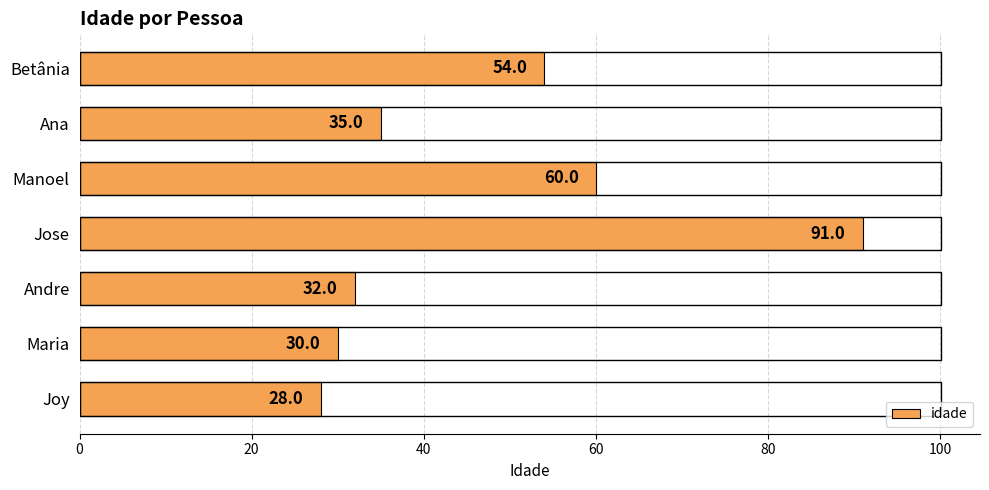

Approximately how many times larger is the value at Maria compared to Betânia?

0.6